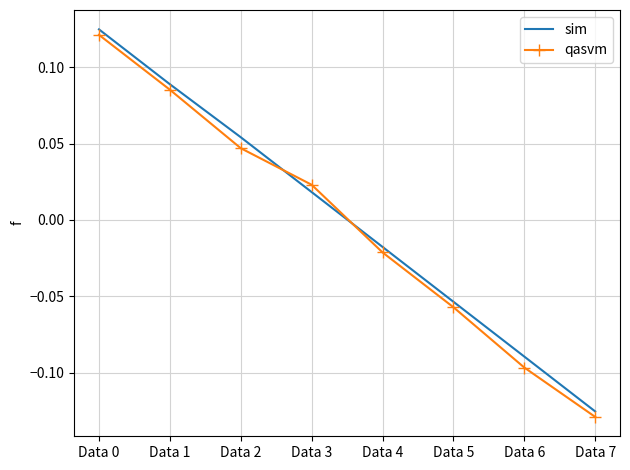

Between Data 0 and Data 6, which series saw the biggest shift?

qasvm